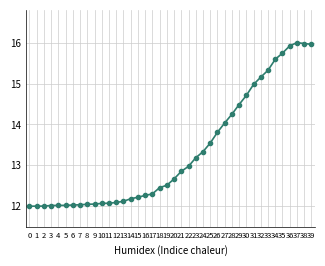

Where is the data nearest to the value 14?

27